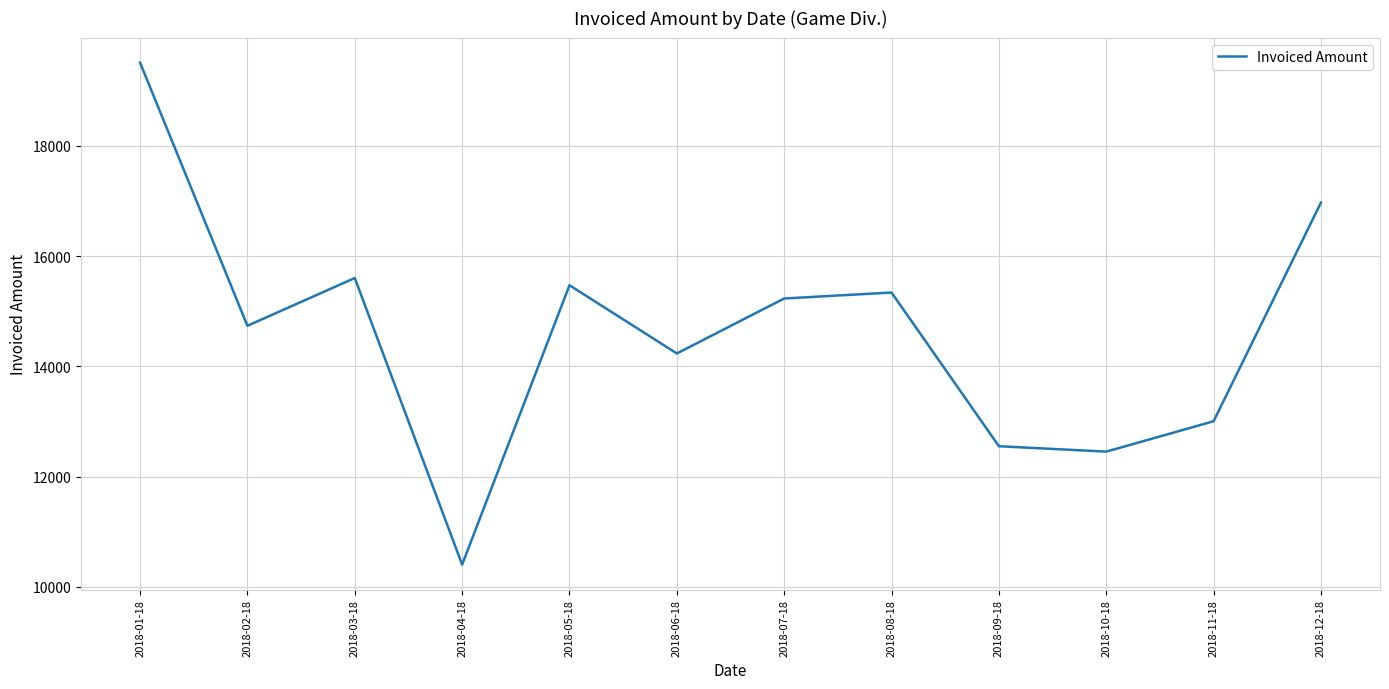

What is the difference between the values at 2018-04-18 and 2018-05-18?

5066